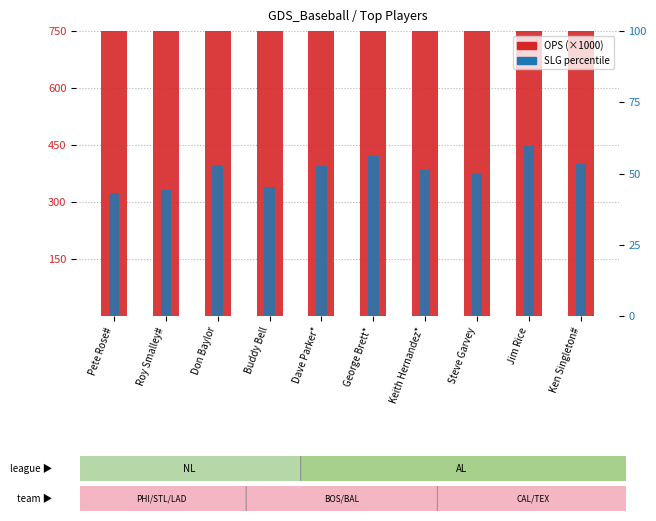

Rank the series by their average value, from highest to lowest.

OPS (×1000), SLG pct